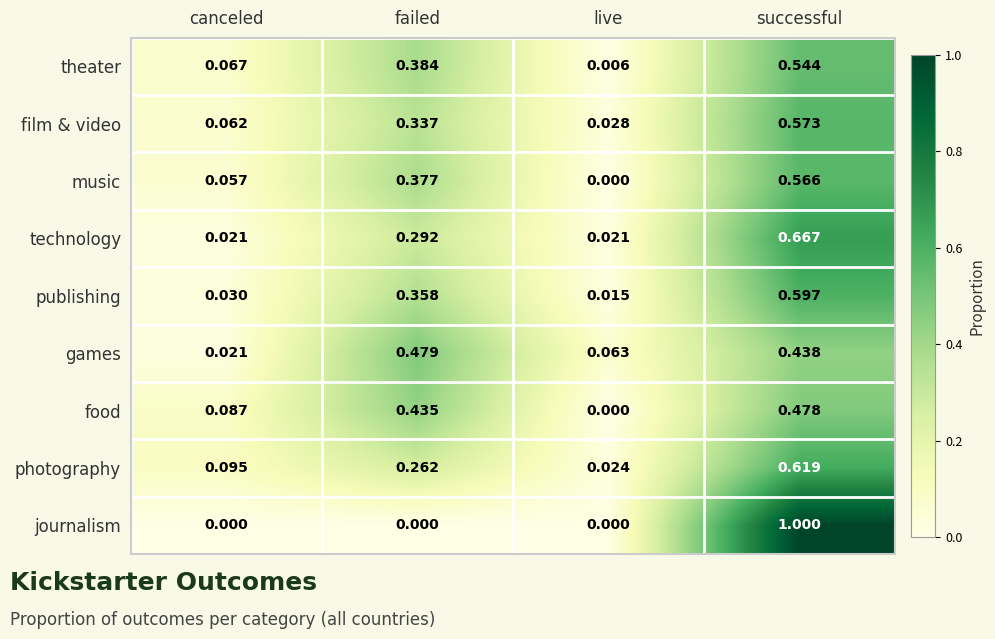

Which series changed the most between live and successful?

journalism